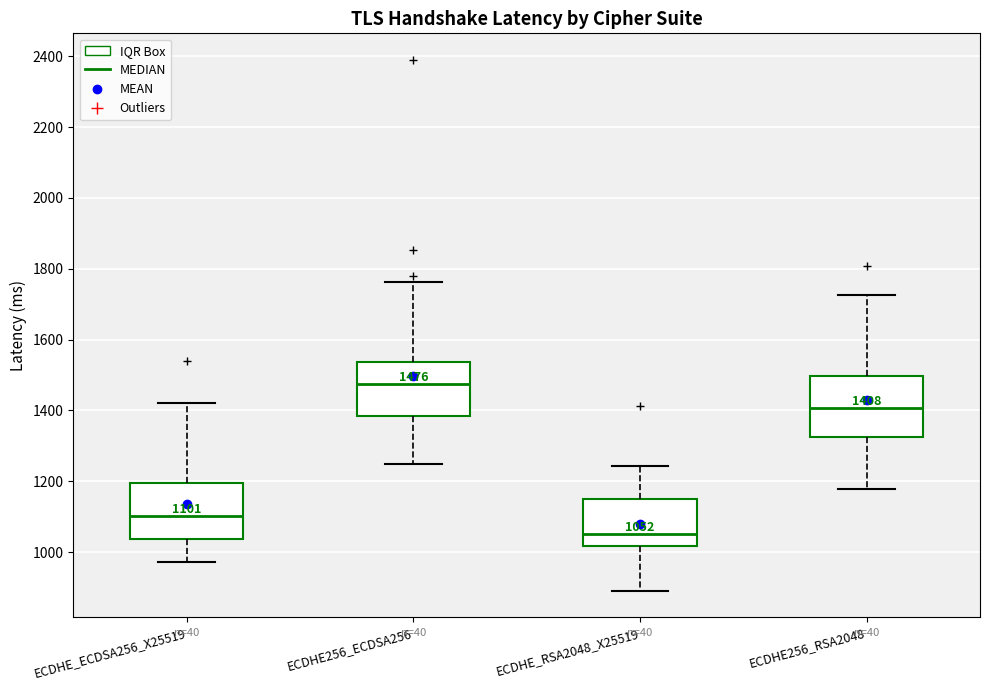

Which box has the highest median line?

ECDHE256_ECDSA256